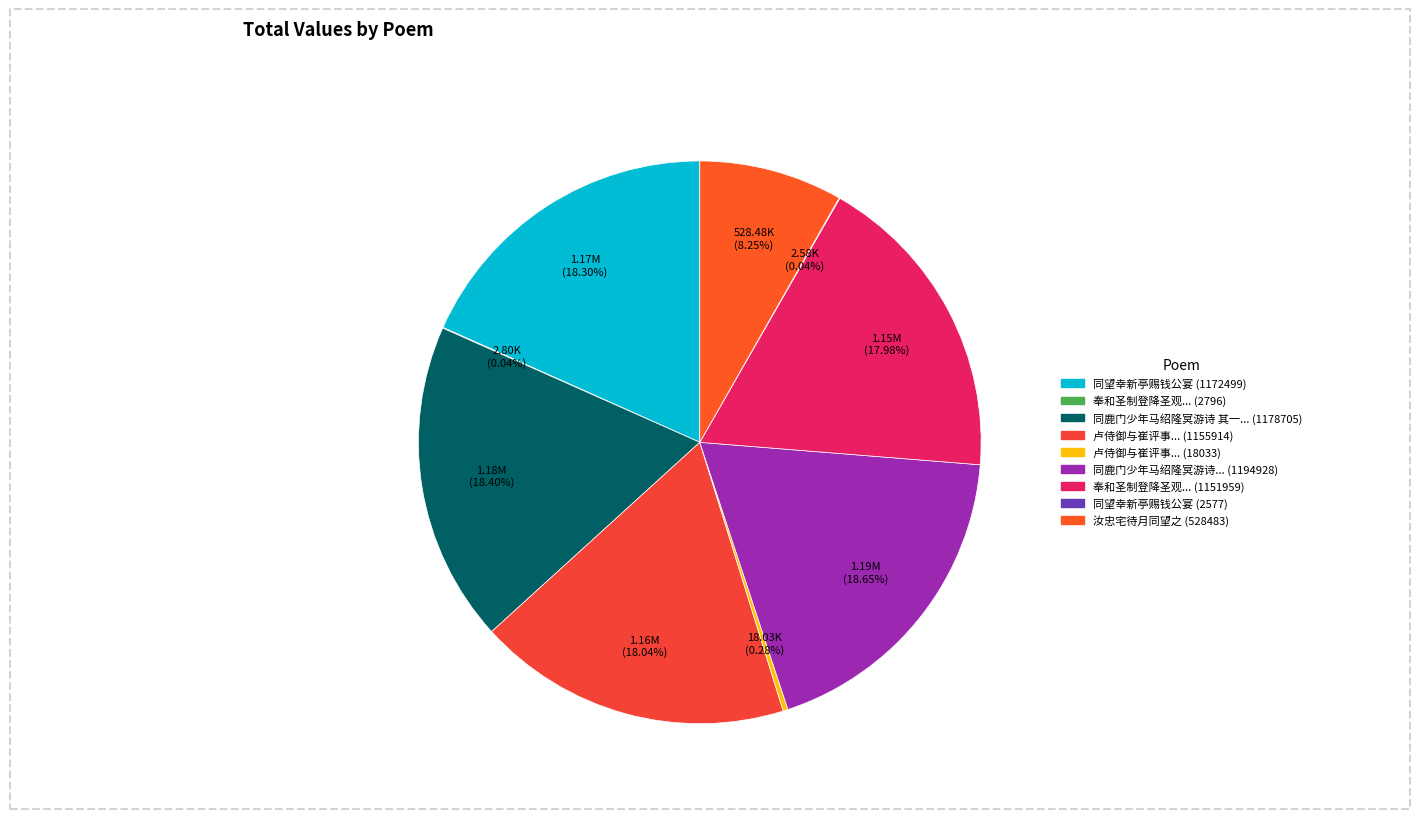

To the nearest percent, what is the difference between the largest and smallest slice percentages?

19%